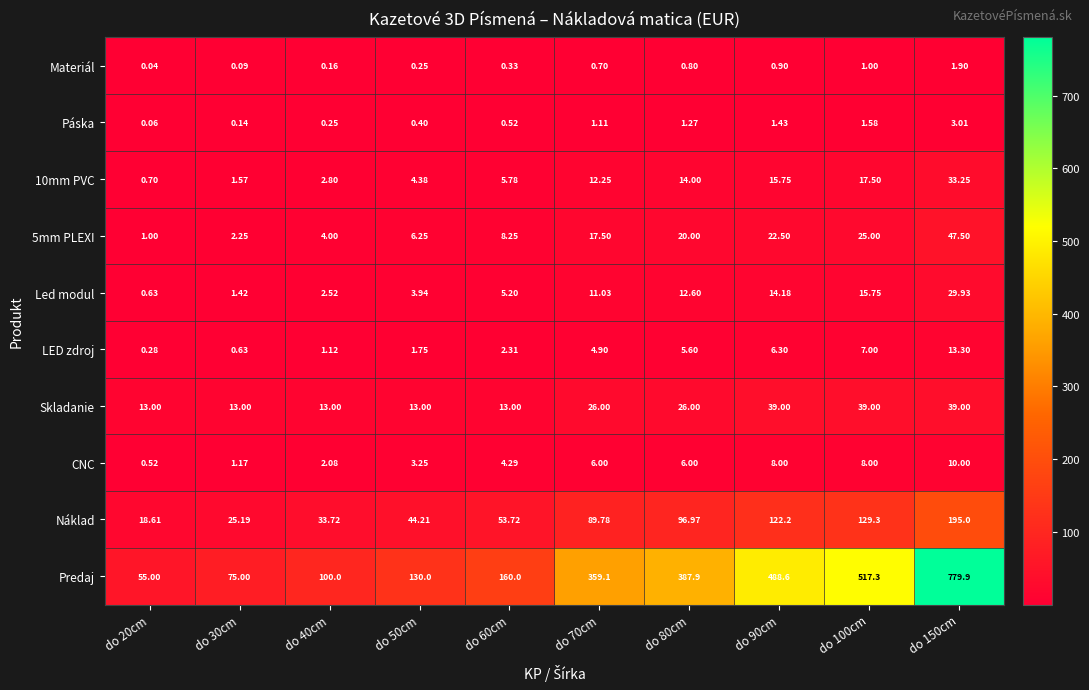

Which series changed the most between do 40cm and do 100cm?

Predaj